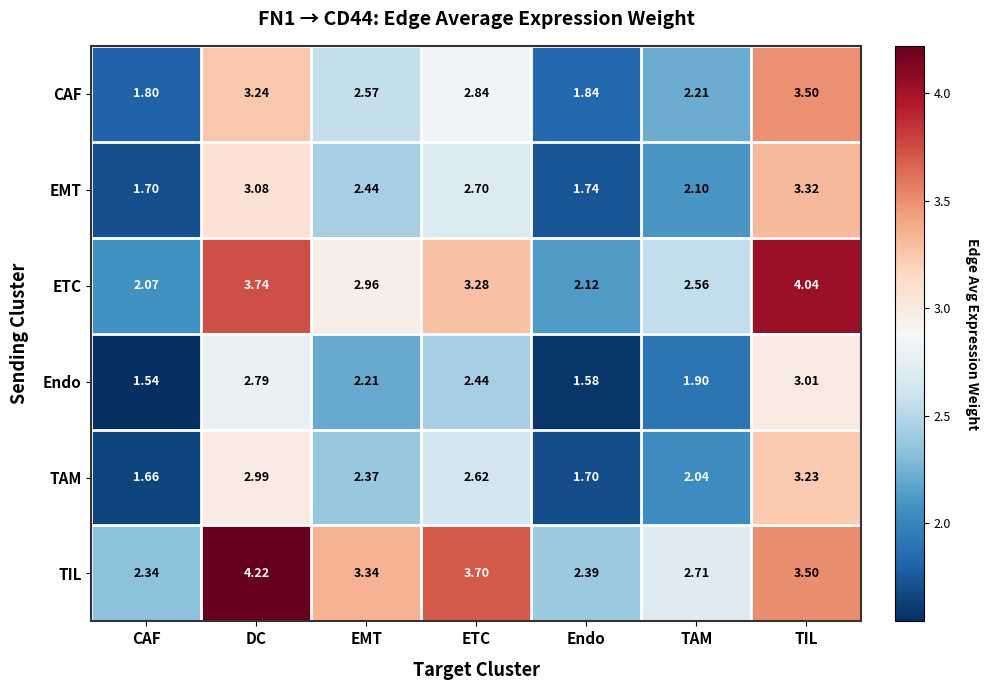

Which category has the lowest value in the ETC series?

CAF